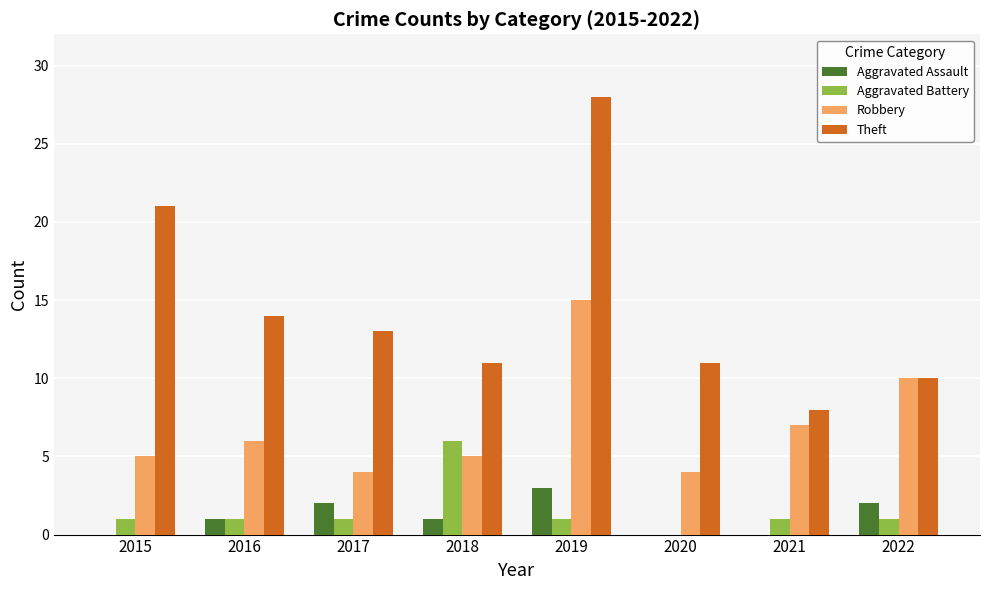

What is the sum of the Robbery values at 2018 and 2020?

9